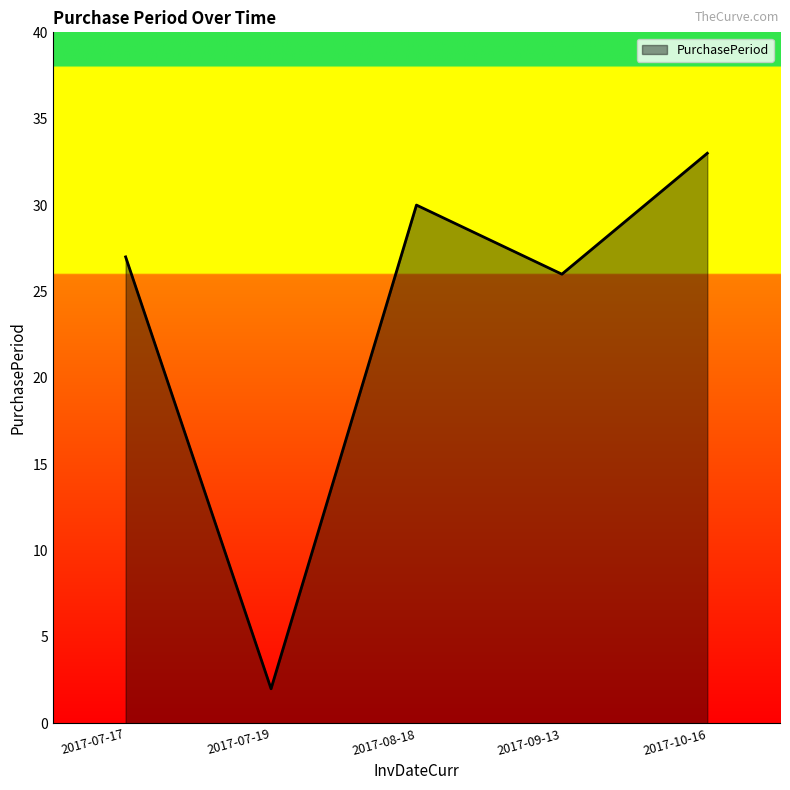

Rank the categories by value from lowest to highest.

2017-07-19, 2017-09-13, 2017-07-17, 2017-08-18, 2017-10-16